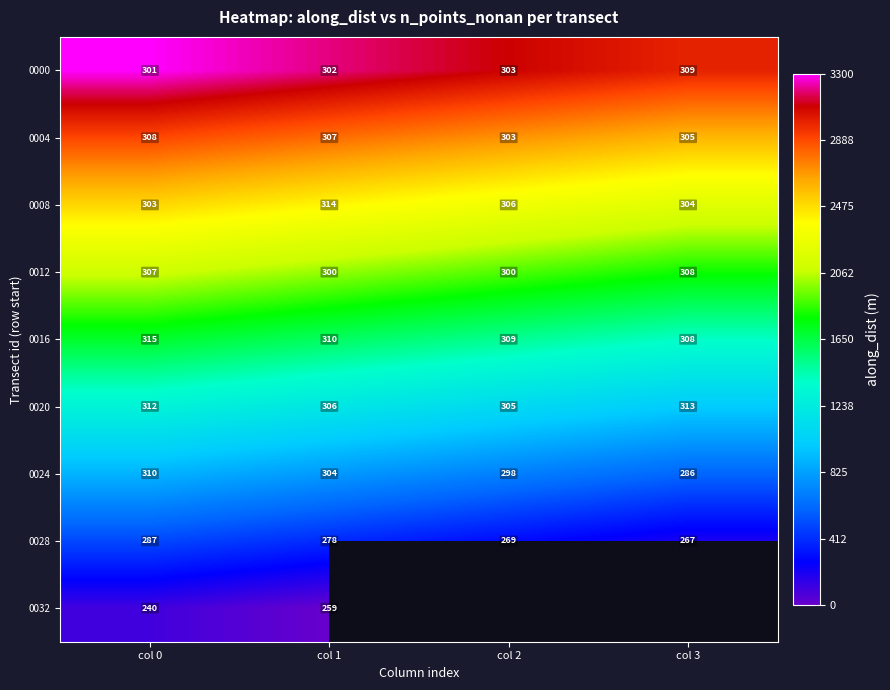

Is the value of 0020 at col 2 greater than the value of 0024 at col 3?

Yes